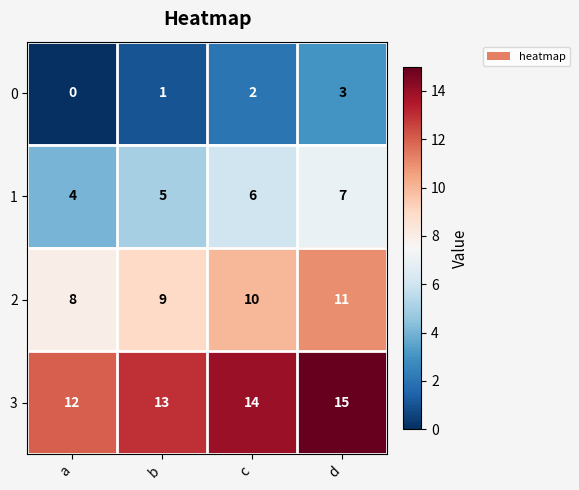

Is it true that 1 equals 2 at b?

False